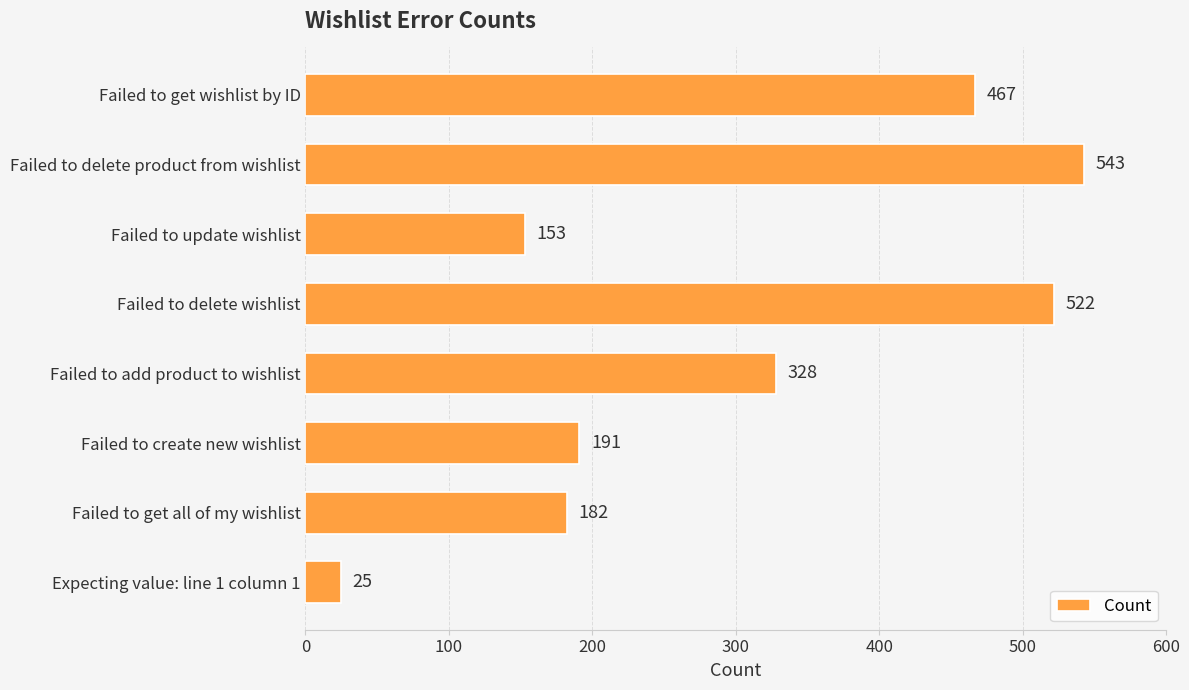

Reading top to bottom, transcribe all the data shown in this chart.

Failed to get wishlist by ID=467	Failed to delete product from wishlist=543	Failed to update wishlist=153	Failed to delete wishlist=522	Failed to add product to wishlist=328	Failed to create new wishlist=191	Failed to get all of my wishlist=182	Expecting value: line 1 column 1=25